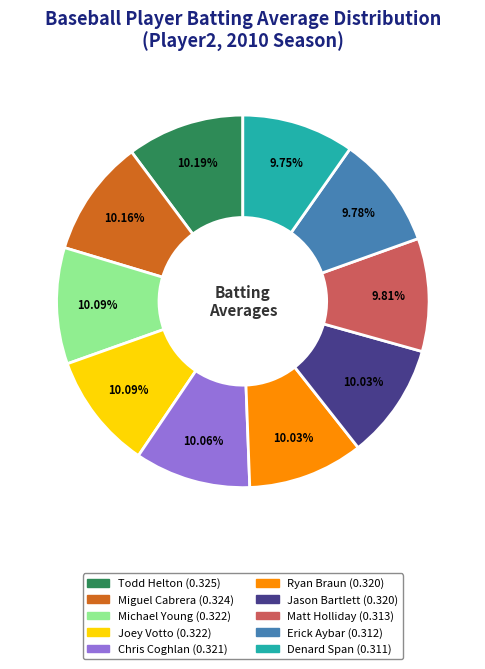

Is there a majority slice in this chart?

No